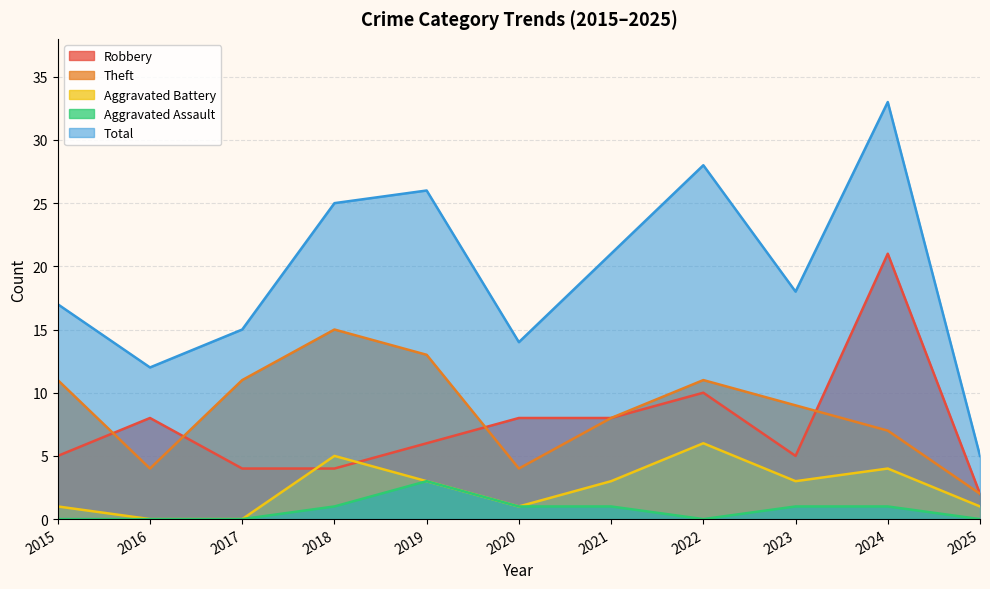

How many intersections are there between Aggravated Battery and Robbery?

2